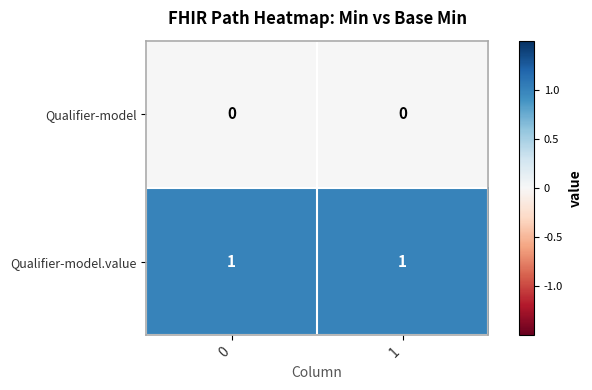

List the series in order of their peak value, lowest first.

Qualifier-model, Qualifier-model.value